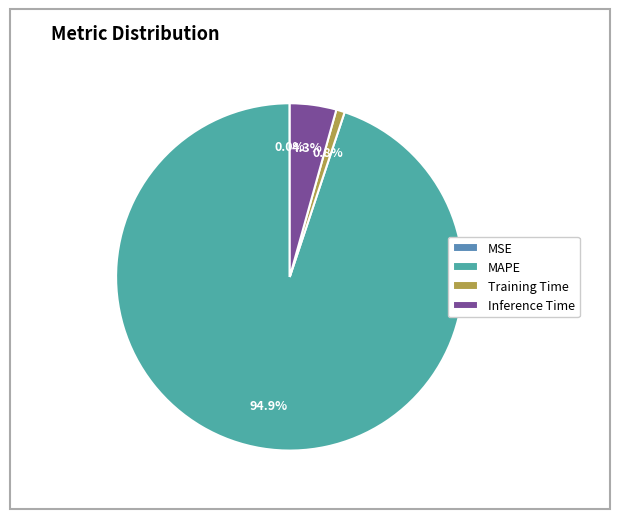

Which slice is the smallest?

MSE